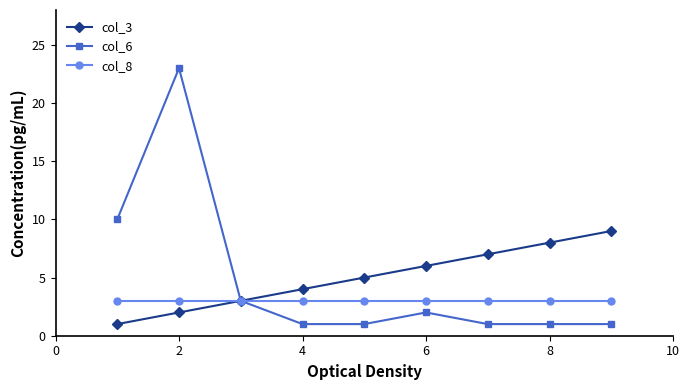

What is the maximum value shown in the chart?

23